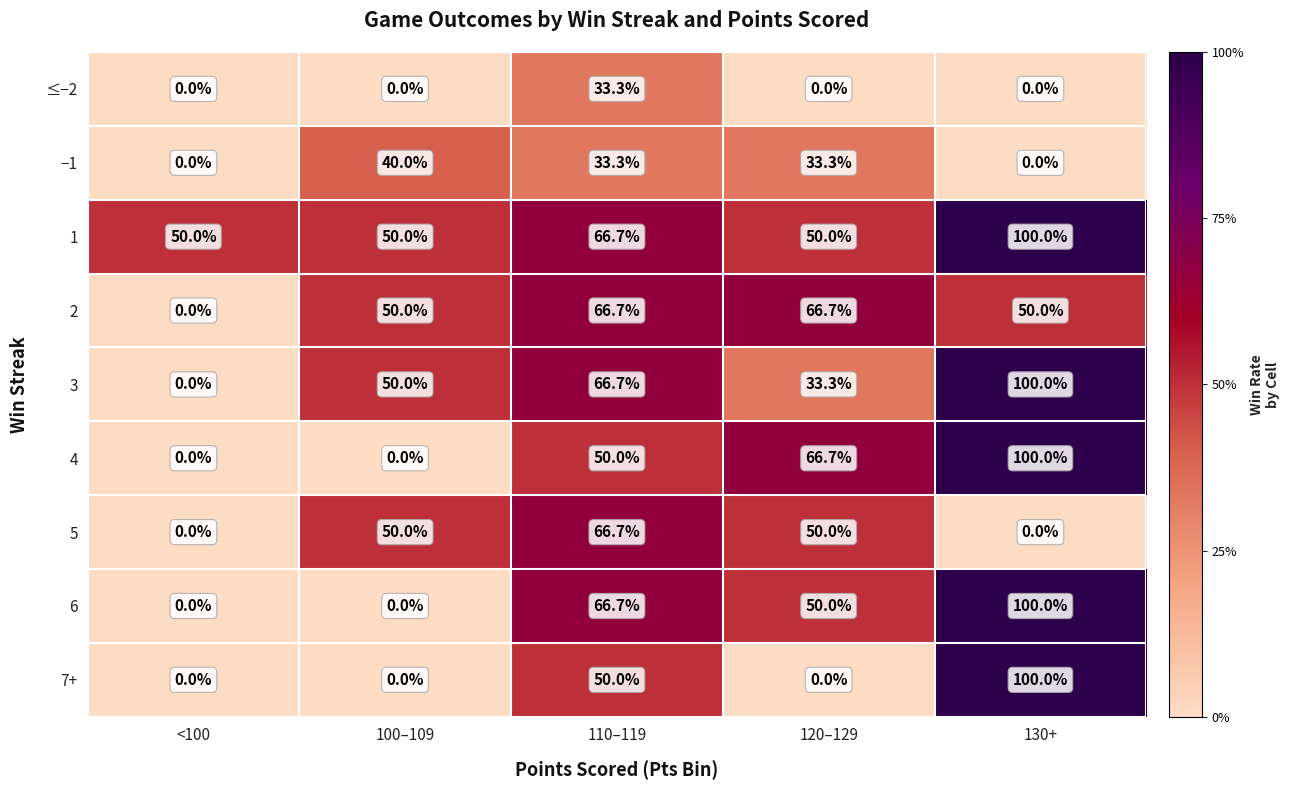

At which label does 3 reach its peak?

130+